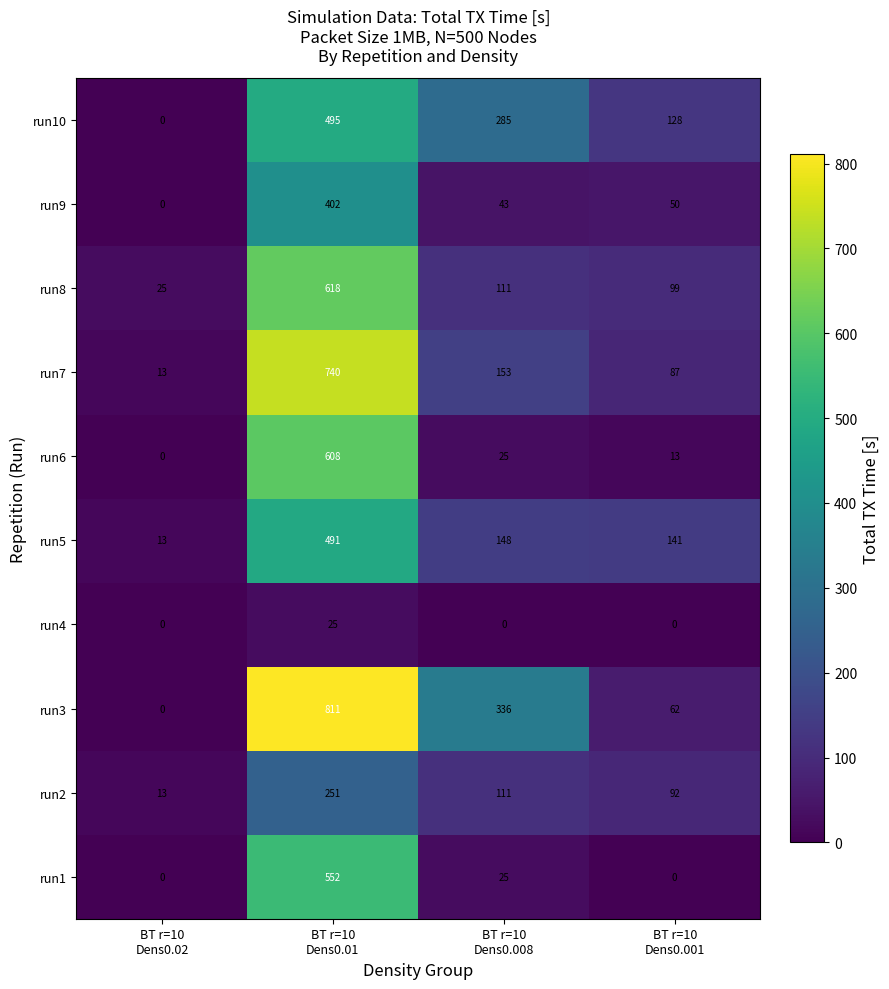

What is the difference between the maximum and second lowest values in the run6 series?

595